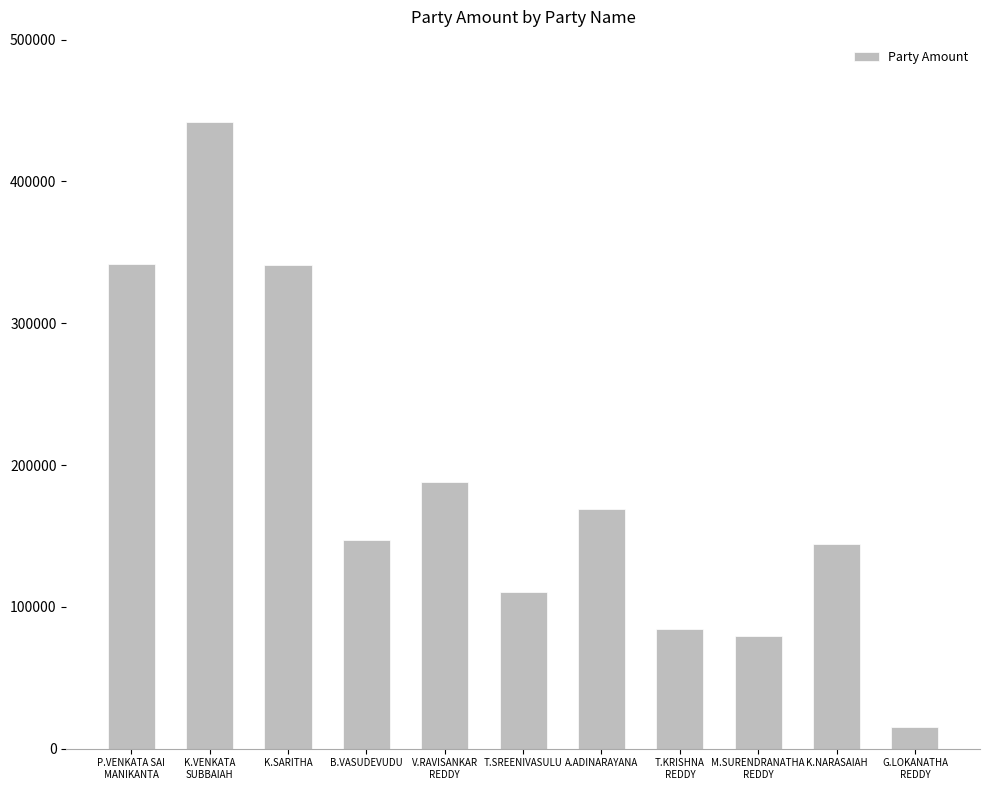

What is the difference between the second highest and second lowest values?

261934